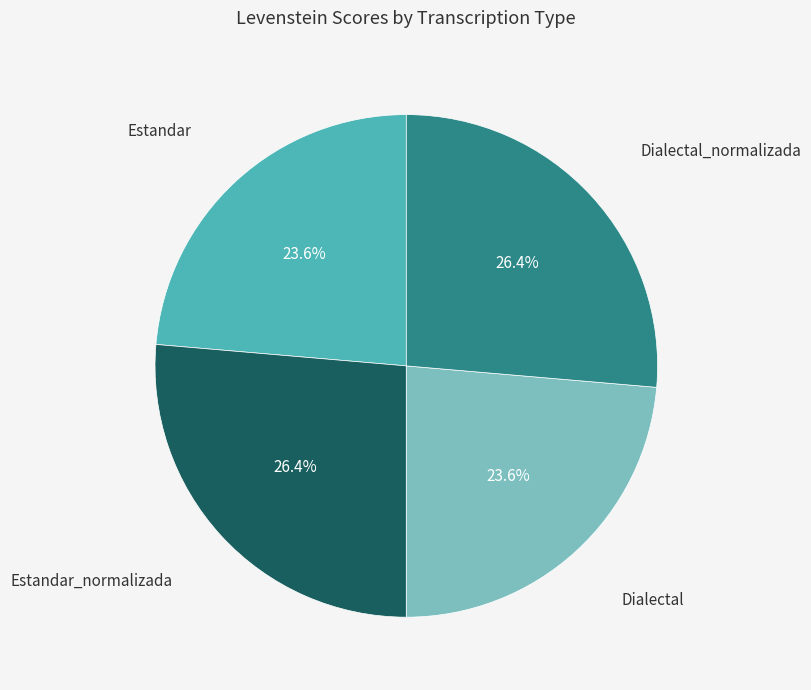

Is there a majority slice in this chart?

No